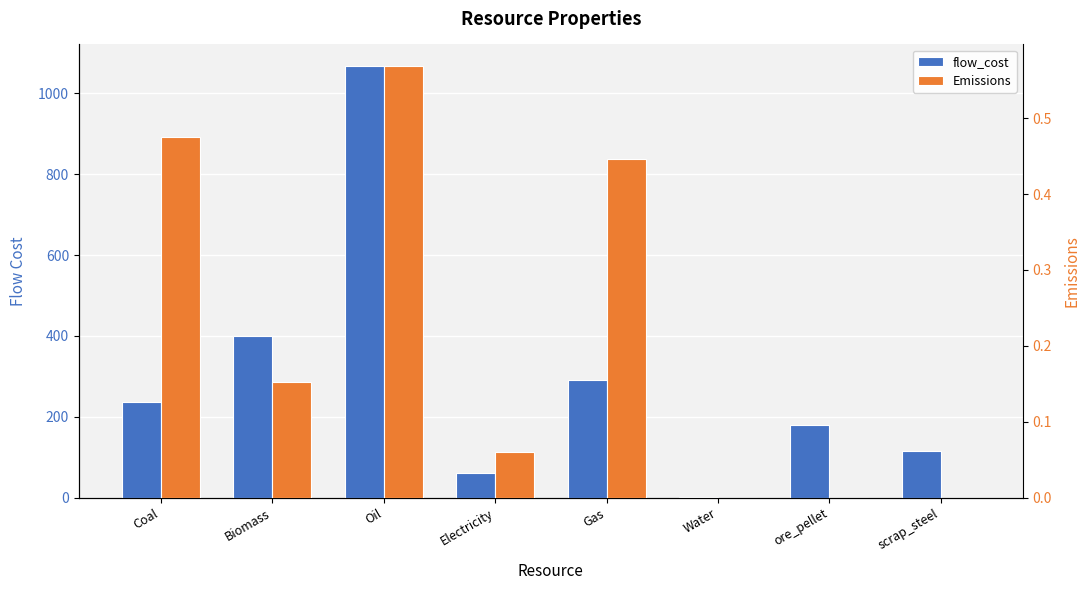

Which series has the largest total across all categories?

flow_cost